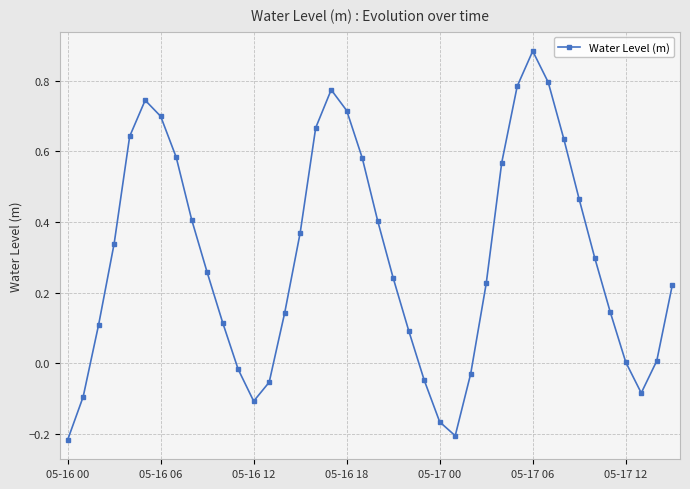

How many interior local valleys (lower than both neighbors) does the data have?

3